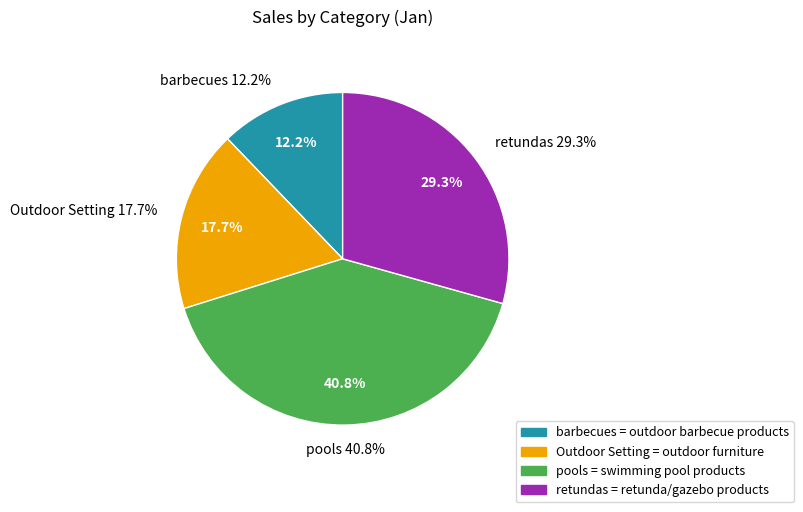

What is the largest slice in the pie chart?

pools